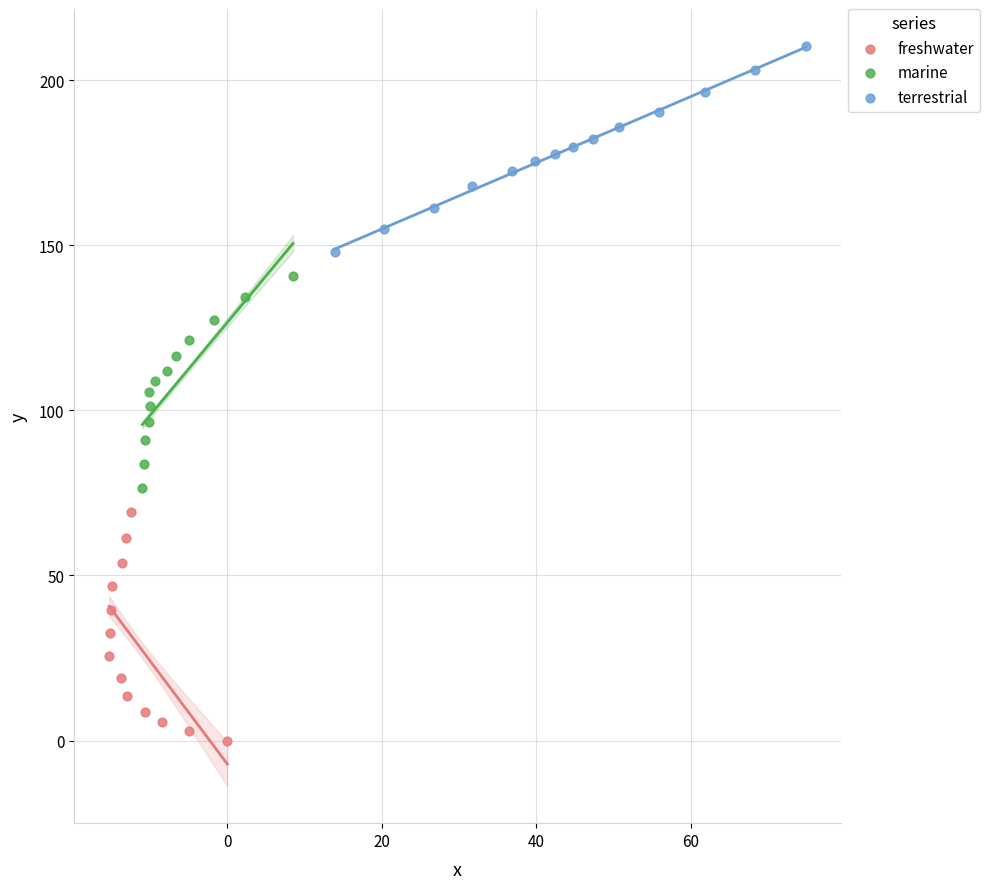

Which series has the widest spread of Y values?

freshwater